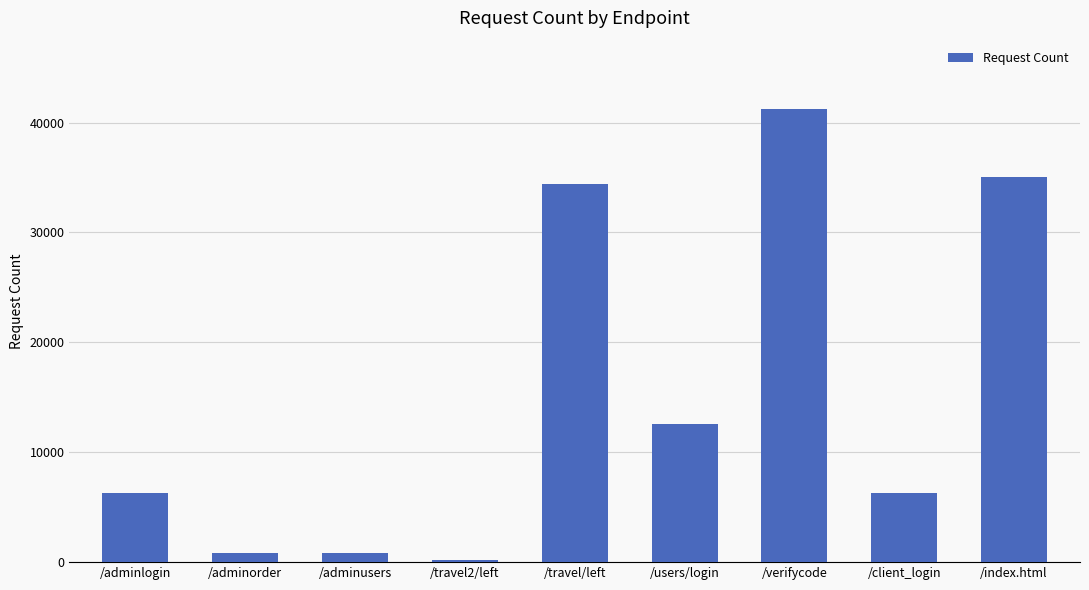

How many bars are there in total?

9